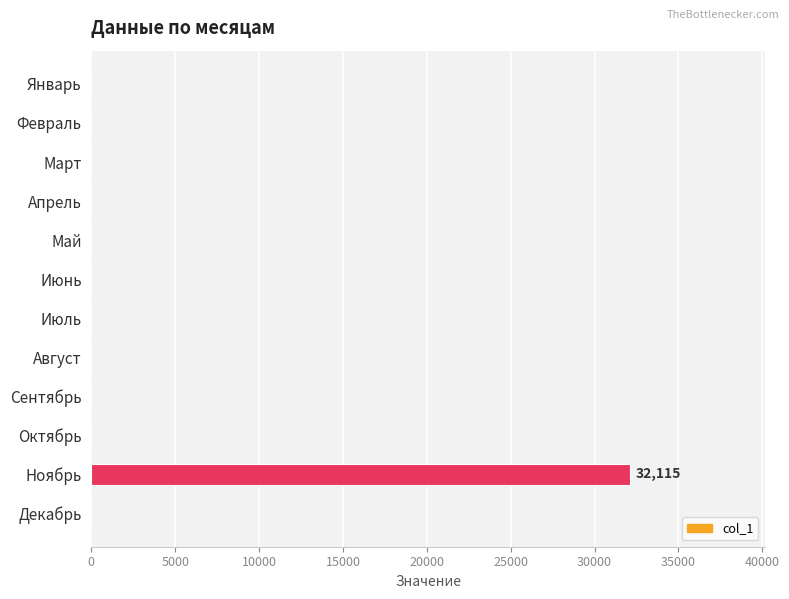

True or false: the data shows -13995 at Март.

False